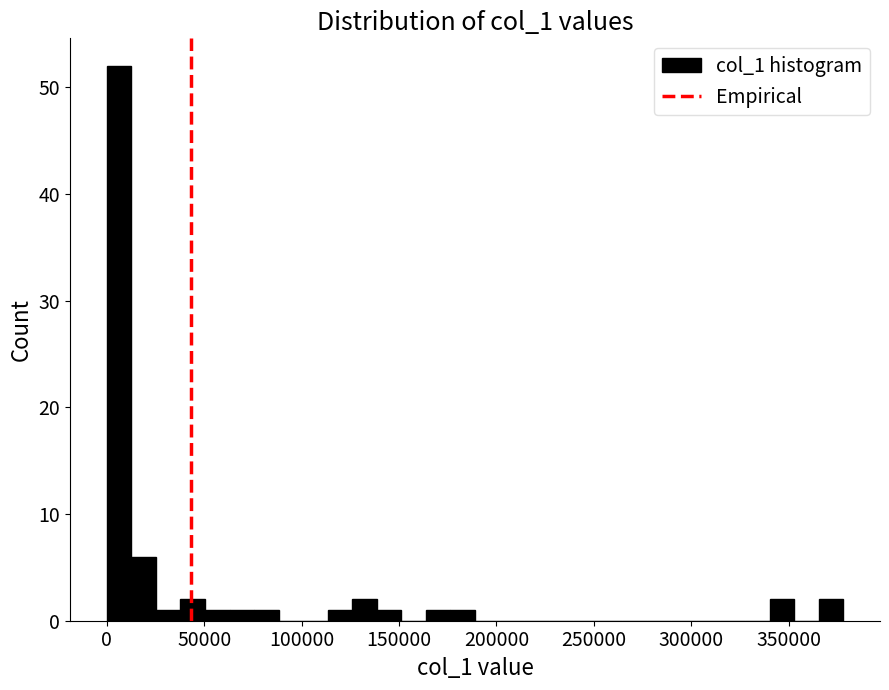

Read against the x-axis, roughly where is the centre of the tallest bar?

5000